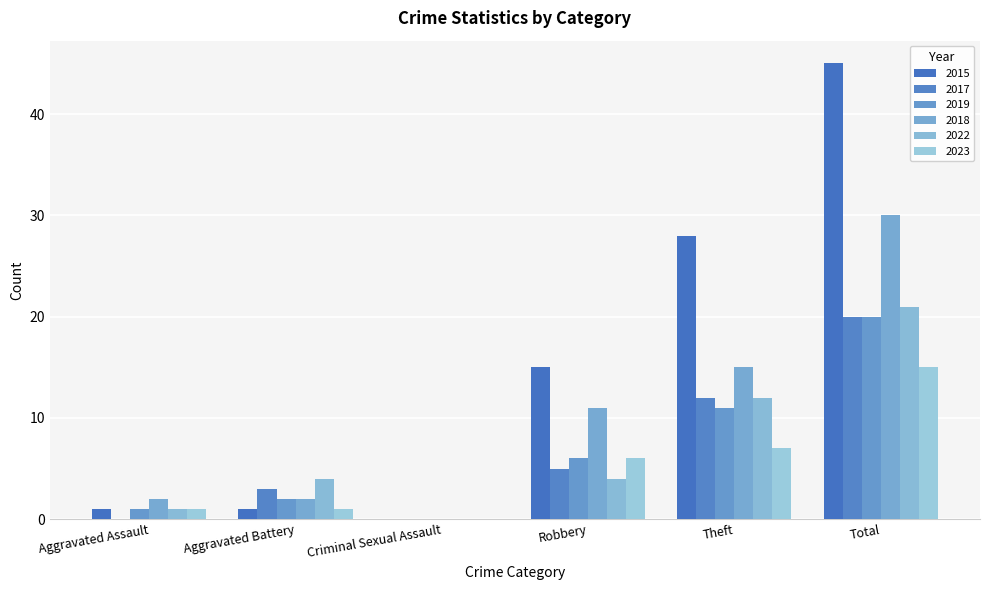

The 2015 series shows 28 at Theft. True or false?

True